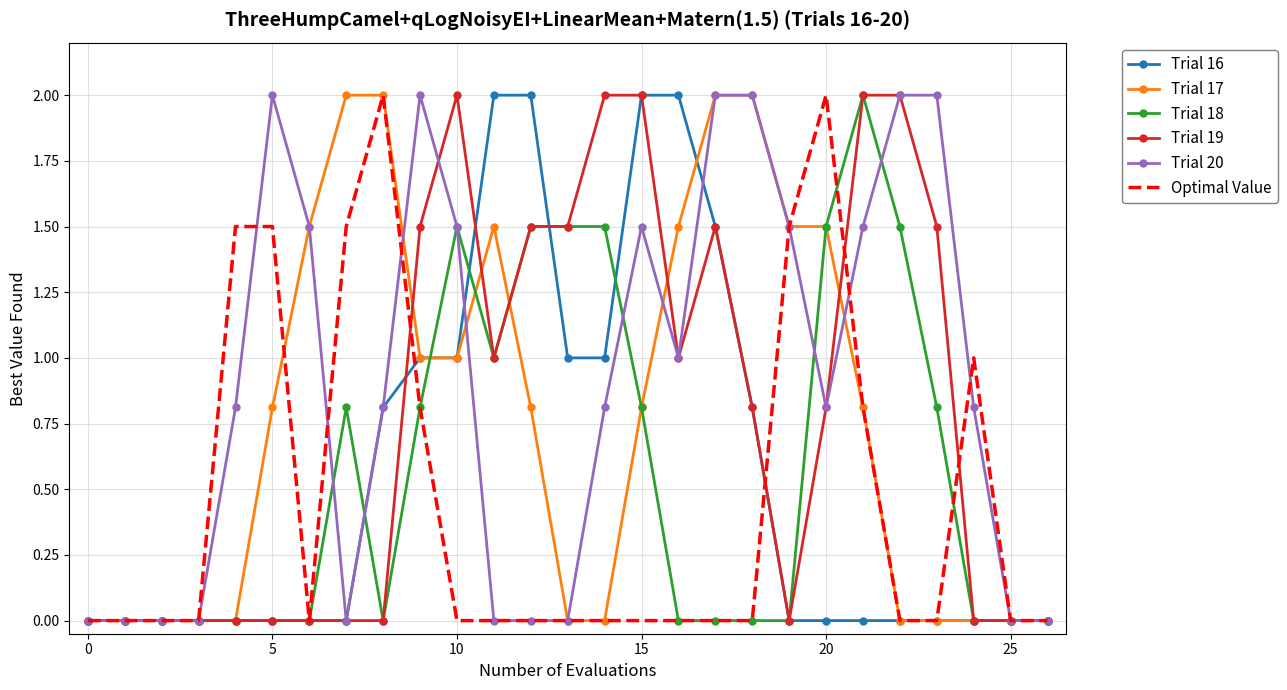

What is the greatest value displayed?

2.0